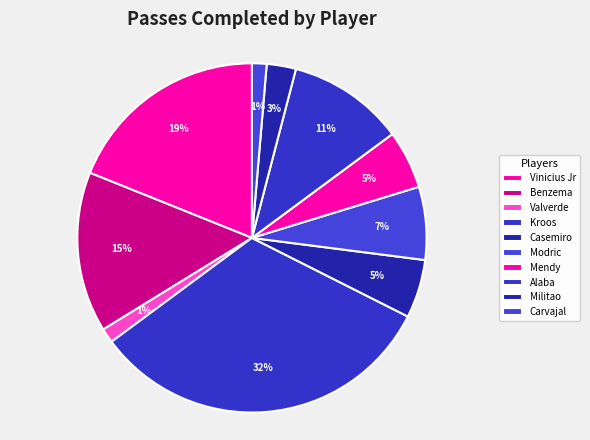

Is it true that Benzema is 1% of the pie?

False